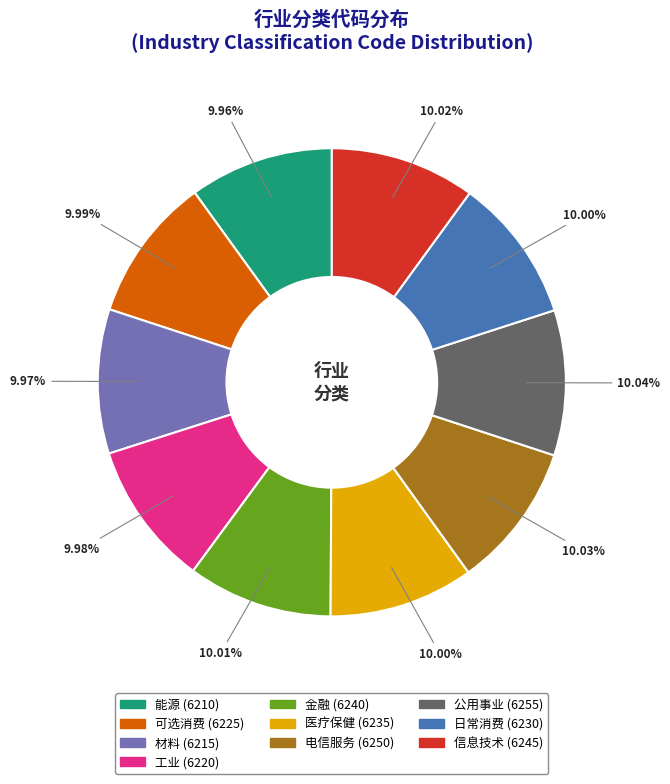

Does 日常消费 account for over 50% of the chart?

No